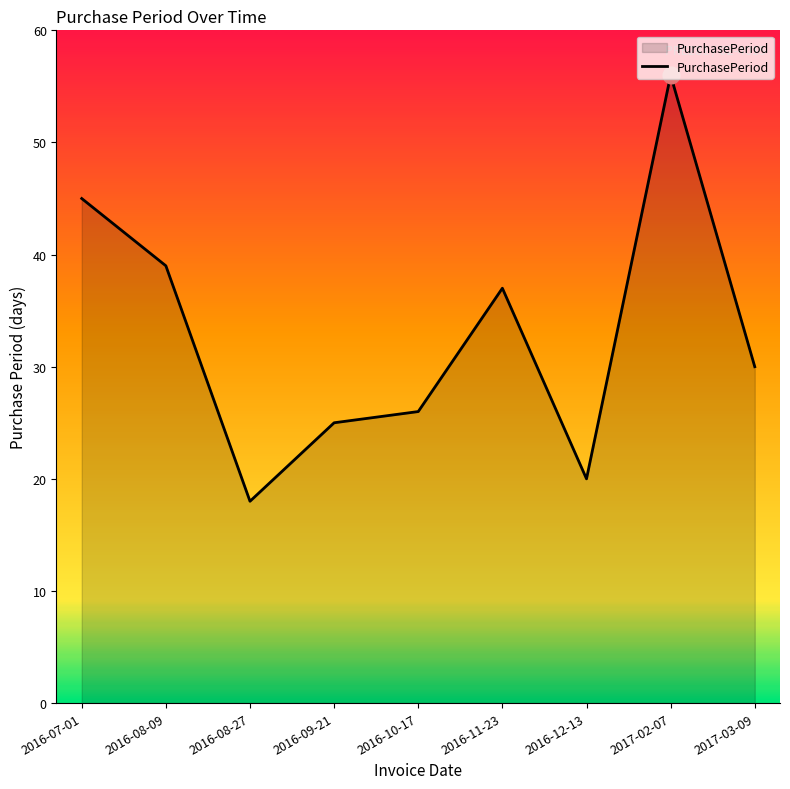

Reading left to right, extract all data points from this chart.

45	39	18	25	26	37	20	56	30